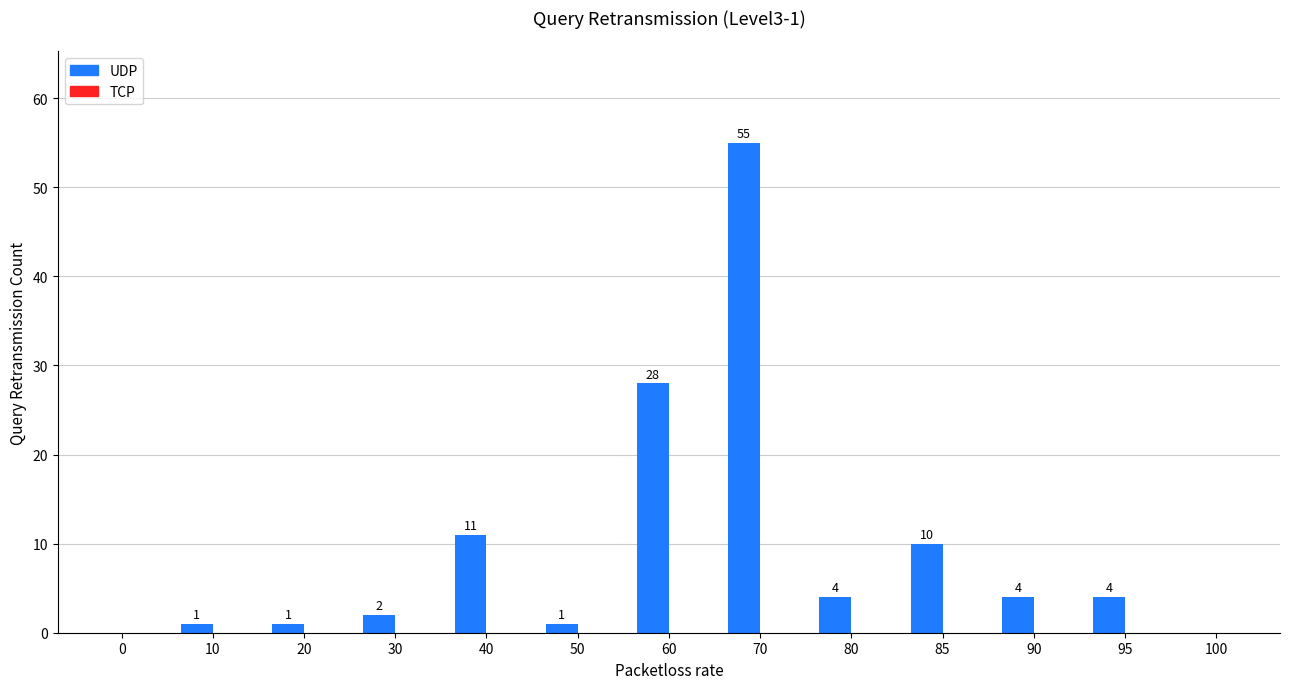

Reading right to left, what are all the values shown in this chart?

100=0	95=4	90=4	85=10	80=4	70=55	60=28	50=1	40=11	30=2	20=1	10=1	0=0